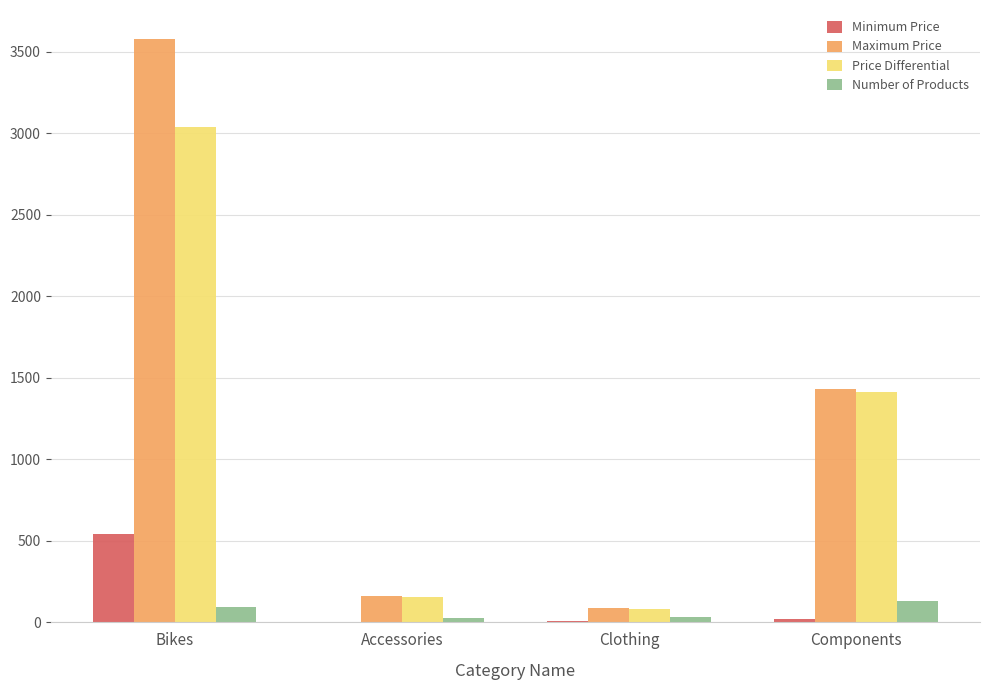

What is the sum of the Number of Products values at Accessories and Clothing?

64.0